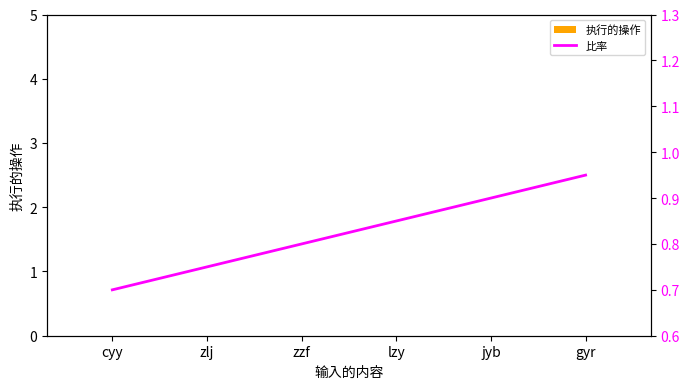

What is the difference between the highest and lowest values at zzf?

0.8